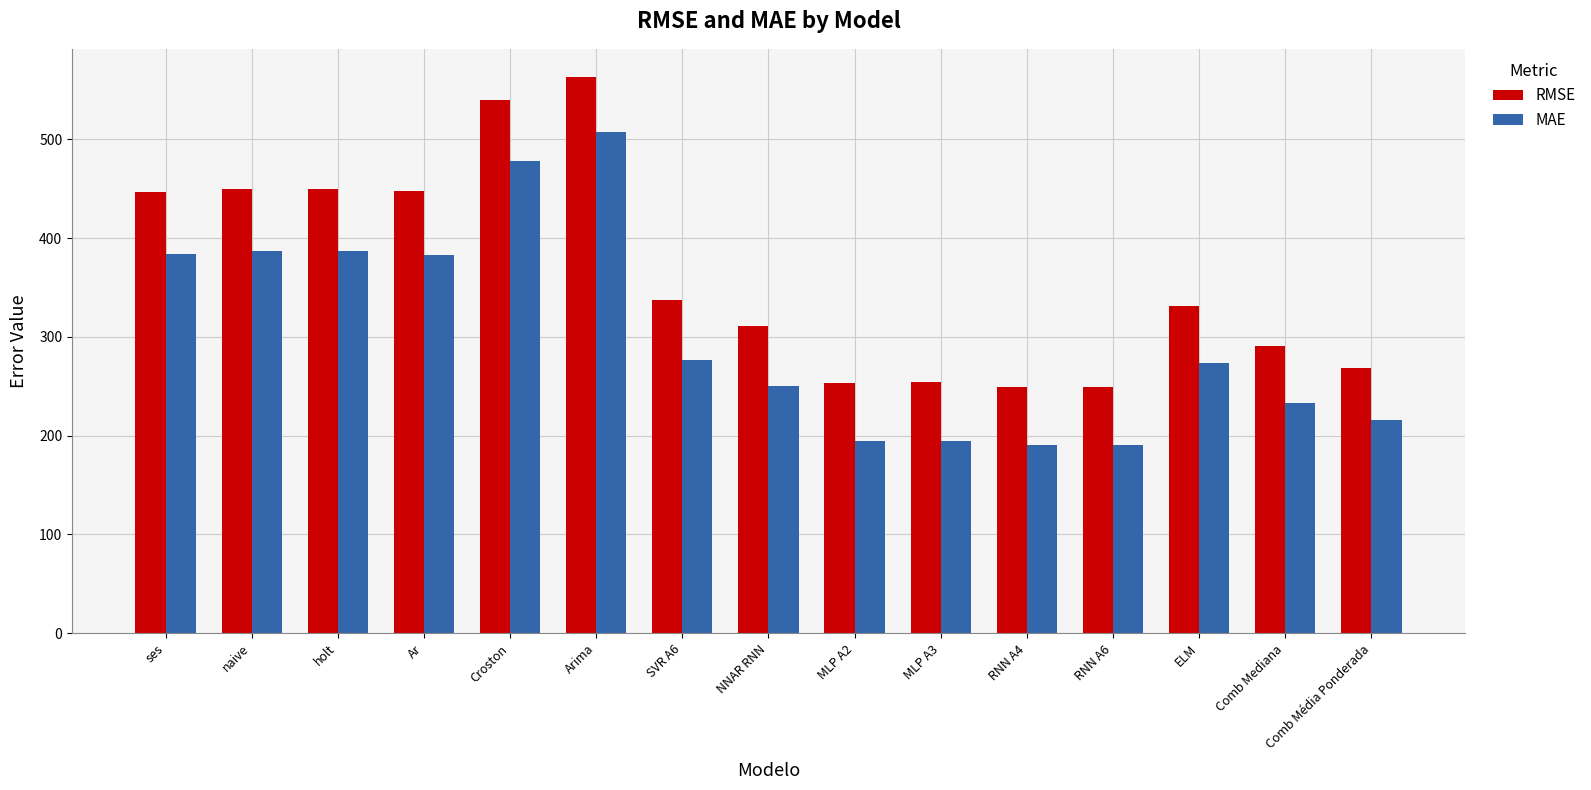

What is the minimum value shown in the chart?

191.0